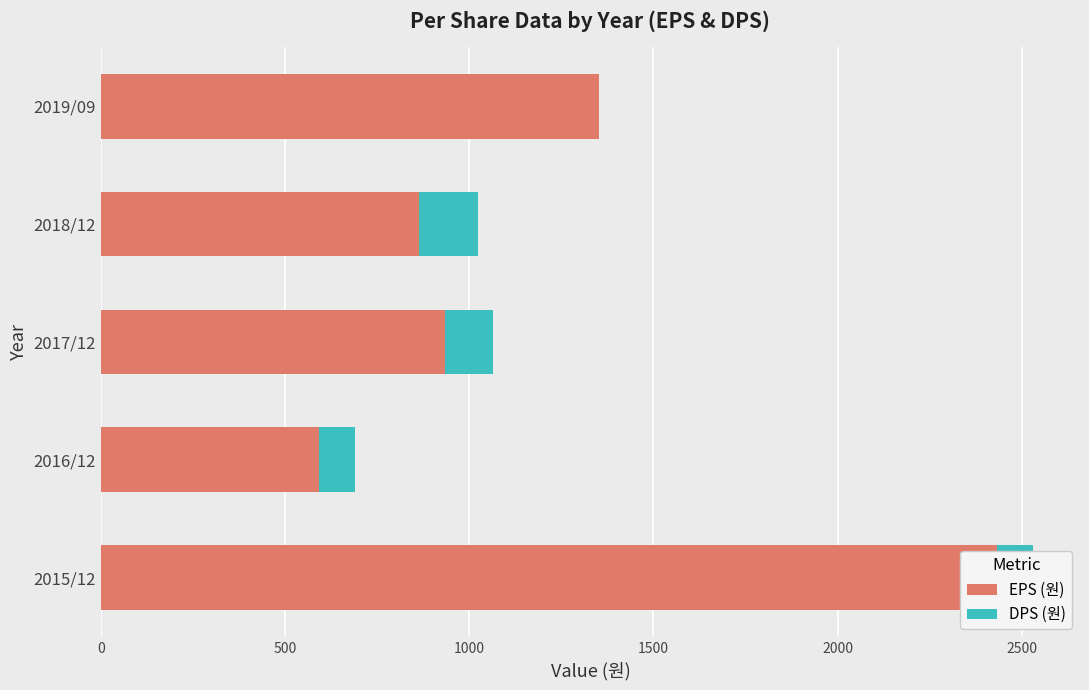

At how many categories does at least one series exceed 1540?

1